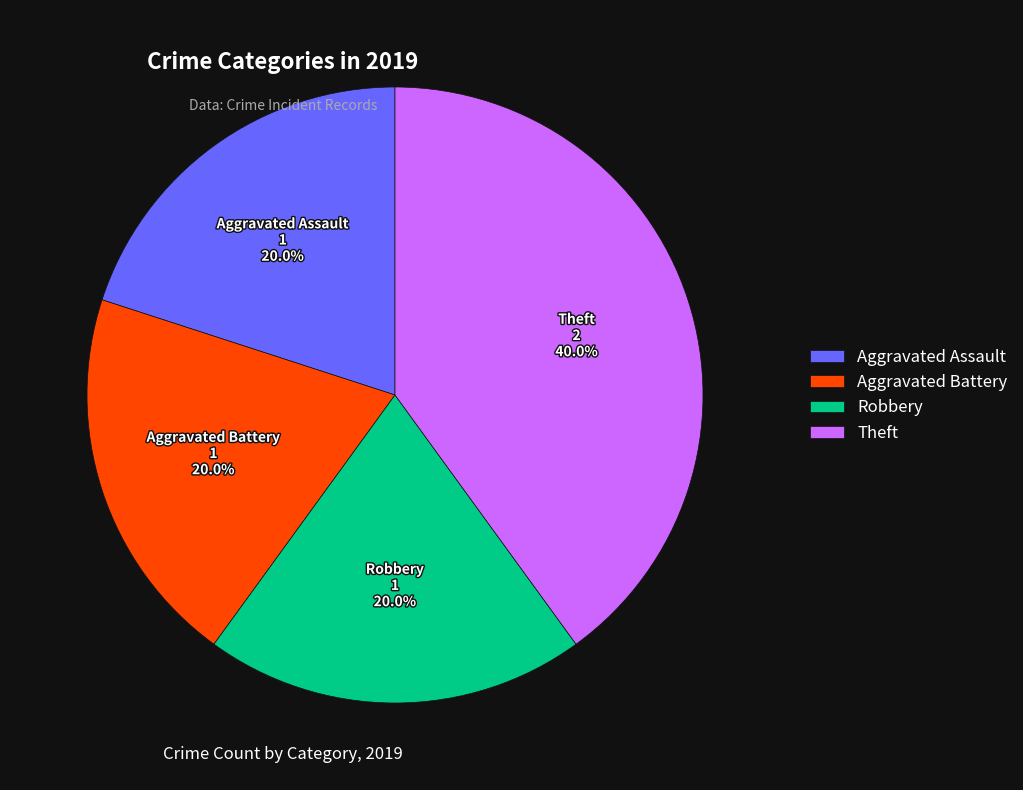

The Aggravated Assault slice represents 20% of the pie. True or false?

True